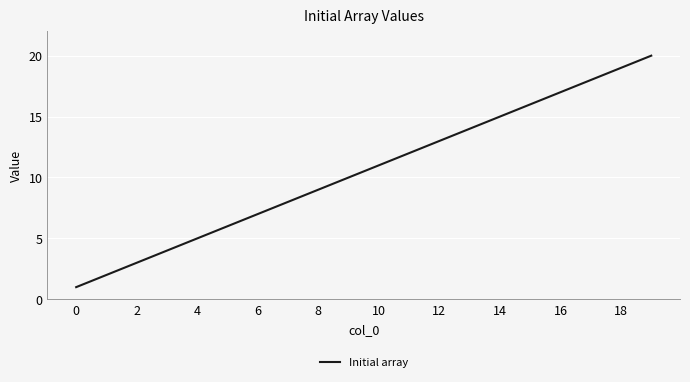

What is the greatest value displayed?

20